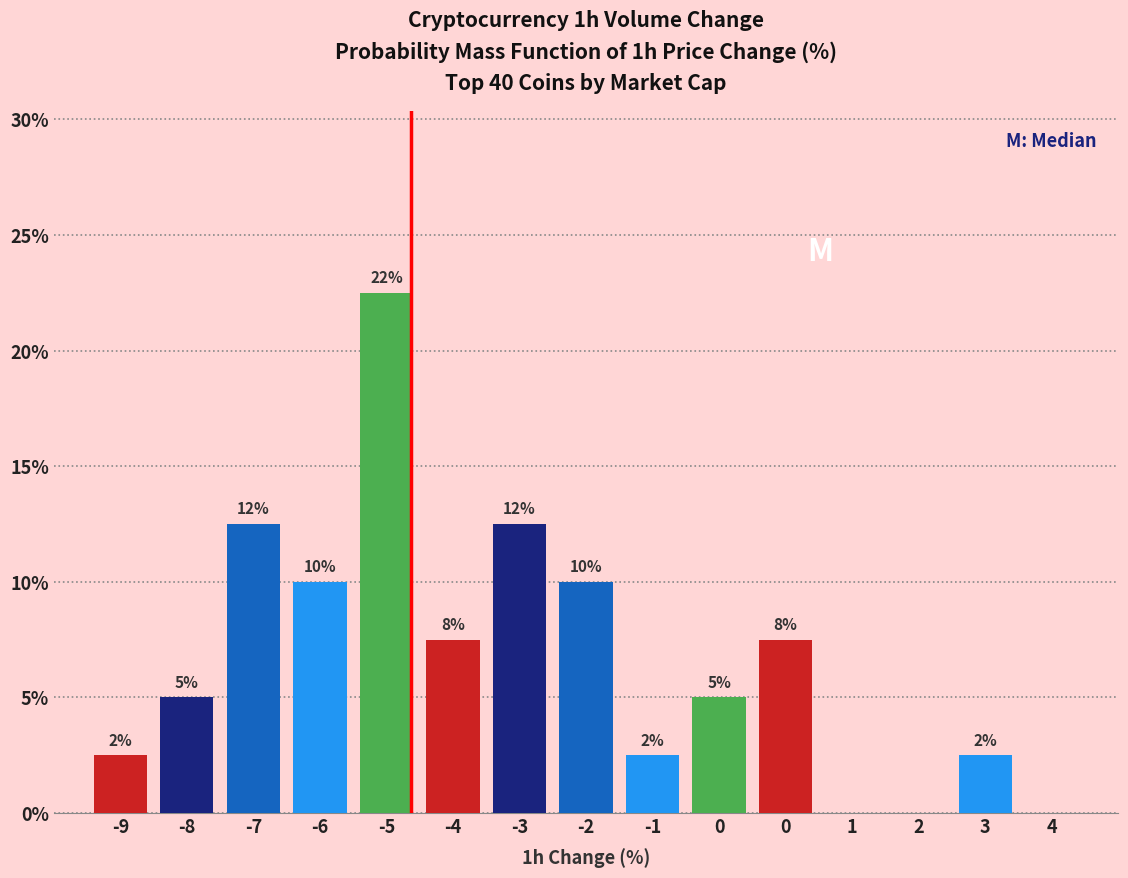

Are the bars horizontal?

No